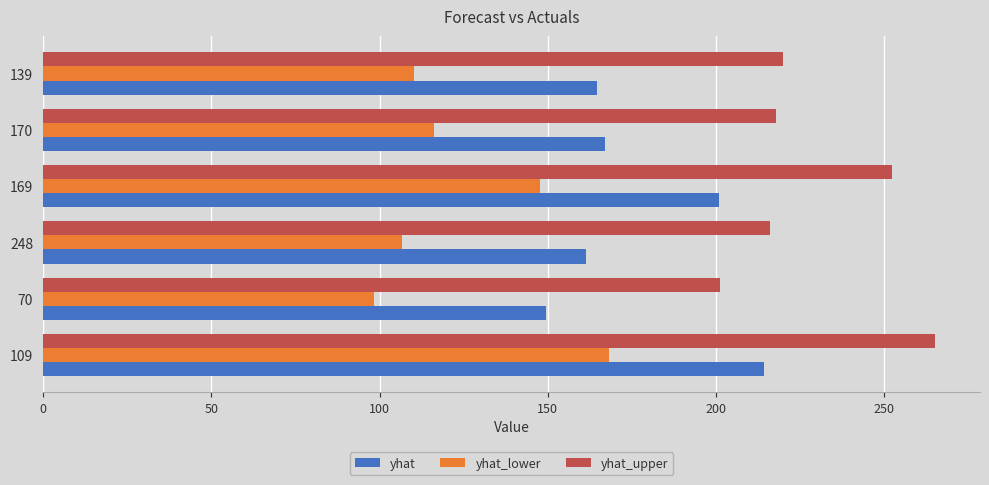

What is the difference between the highest and lowest values at 170?

101.6